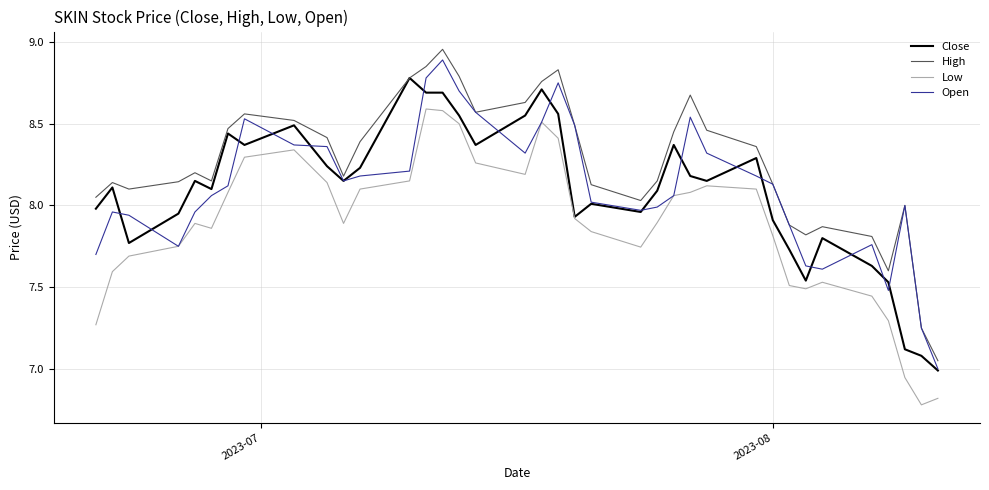

What are all the series names shown in the legend?

Close, High, Low, Open